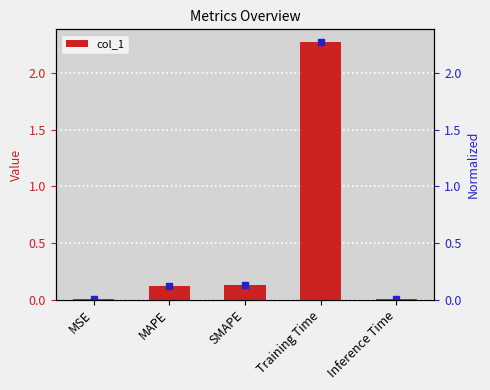

List the labels in order of value, smallest first.

MSE, Inference Time, MAPE, SMAPE, Training Time